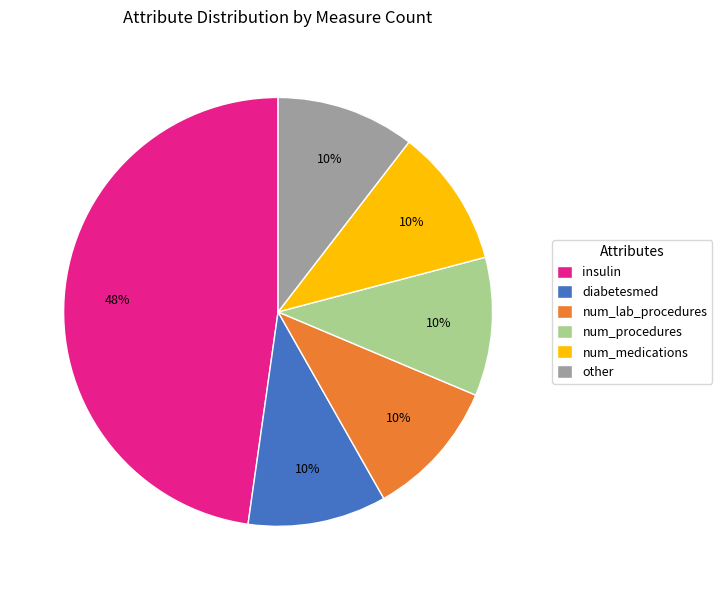

Is there any slice that represents more than half of the pie?

No